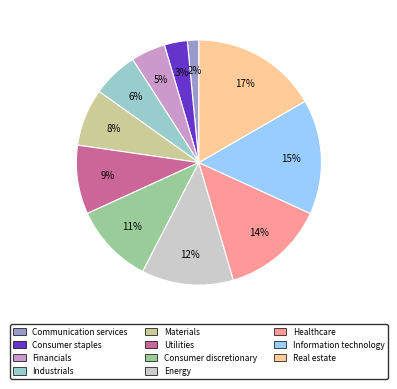

Does Energy account for over 50% of the chart?

No